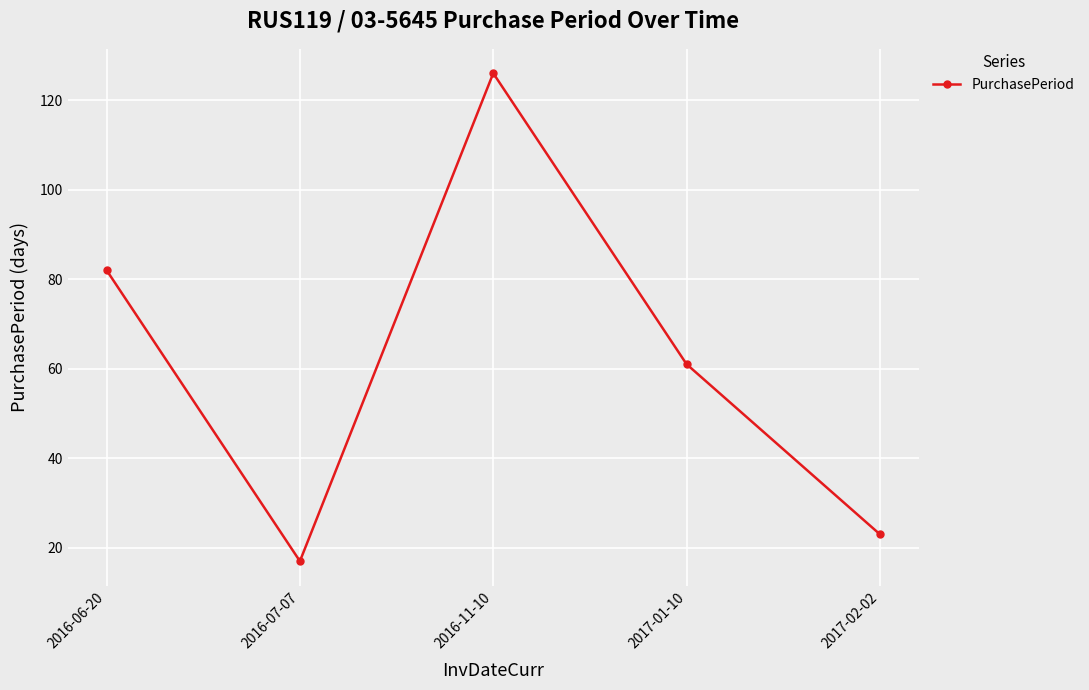

What is the value of the 2nd point from the left?

17